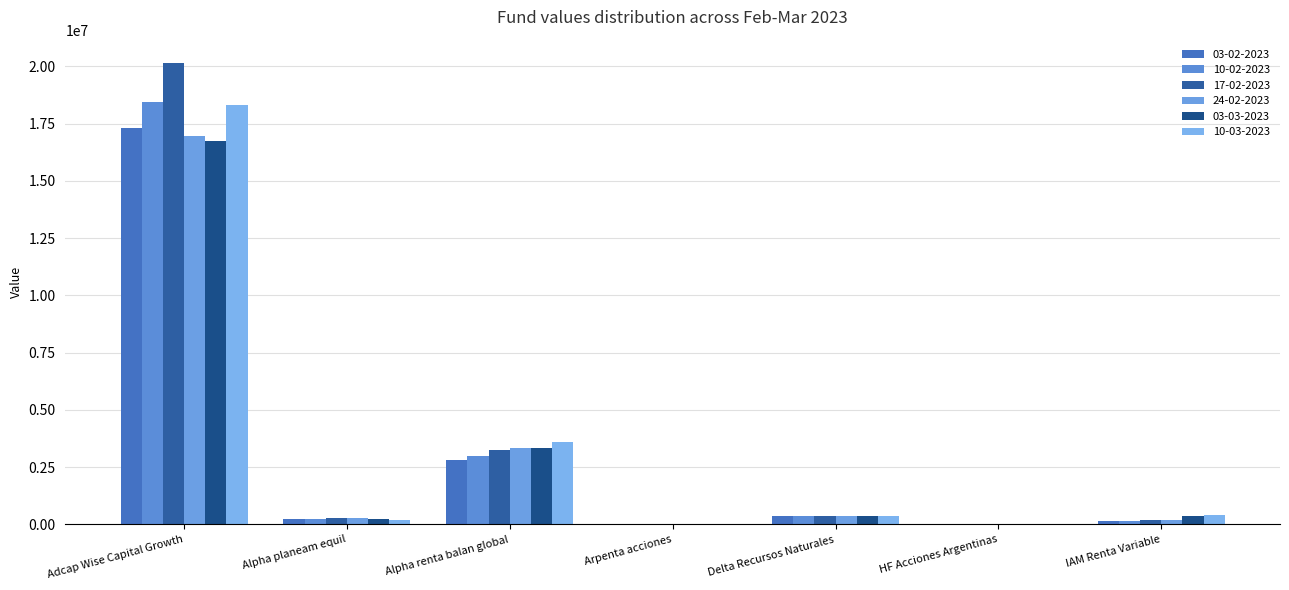

Does the chart contain stacked bars?

No